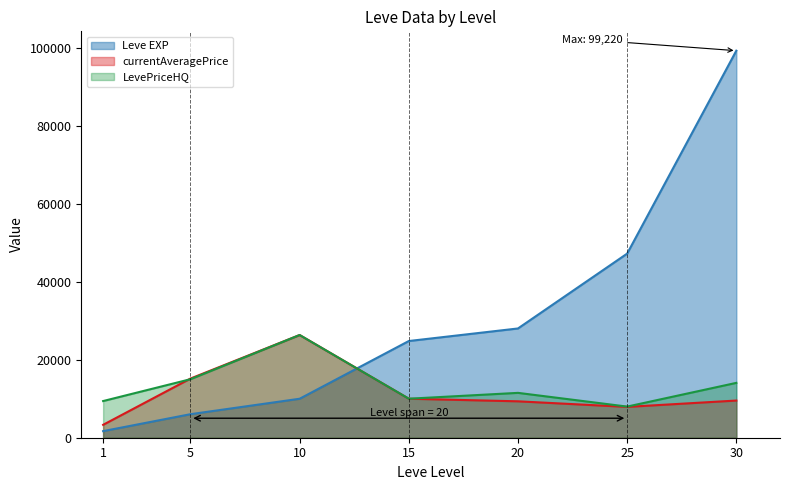

Which category has the lowest value across all series?

1